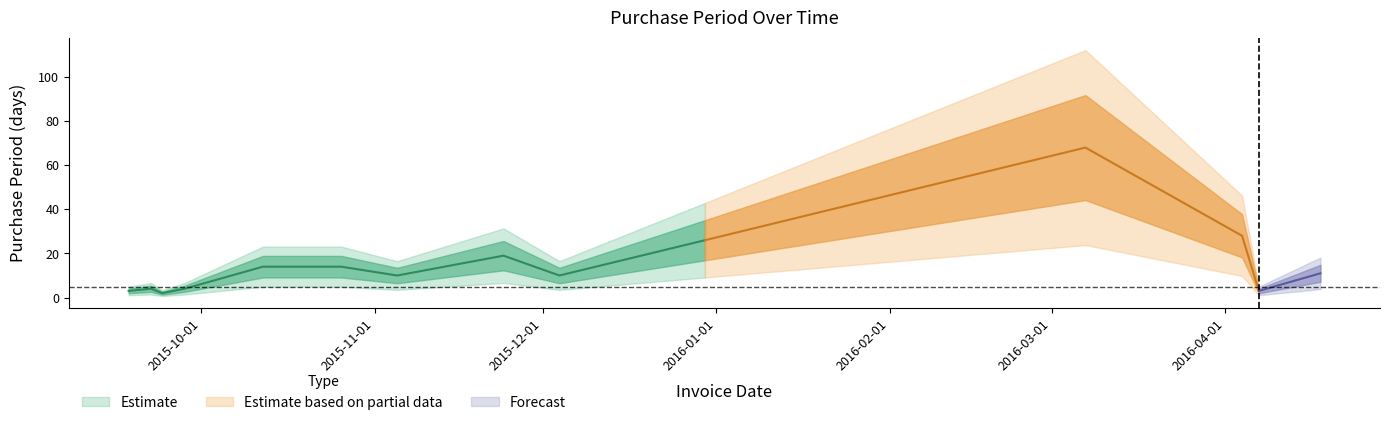

What is the label of the 11th point from the right?

2015-09-28